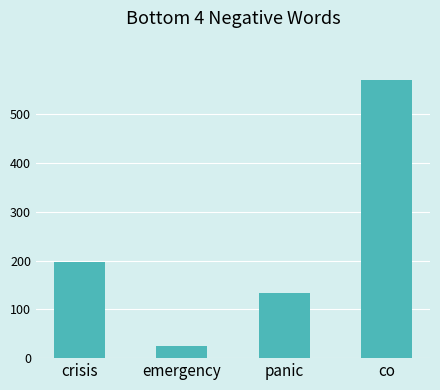

List the labels in order of value, largest first.

co, crisis, panic, emergency